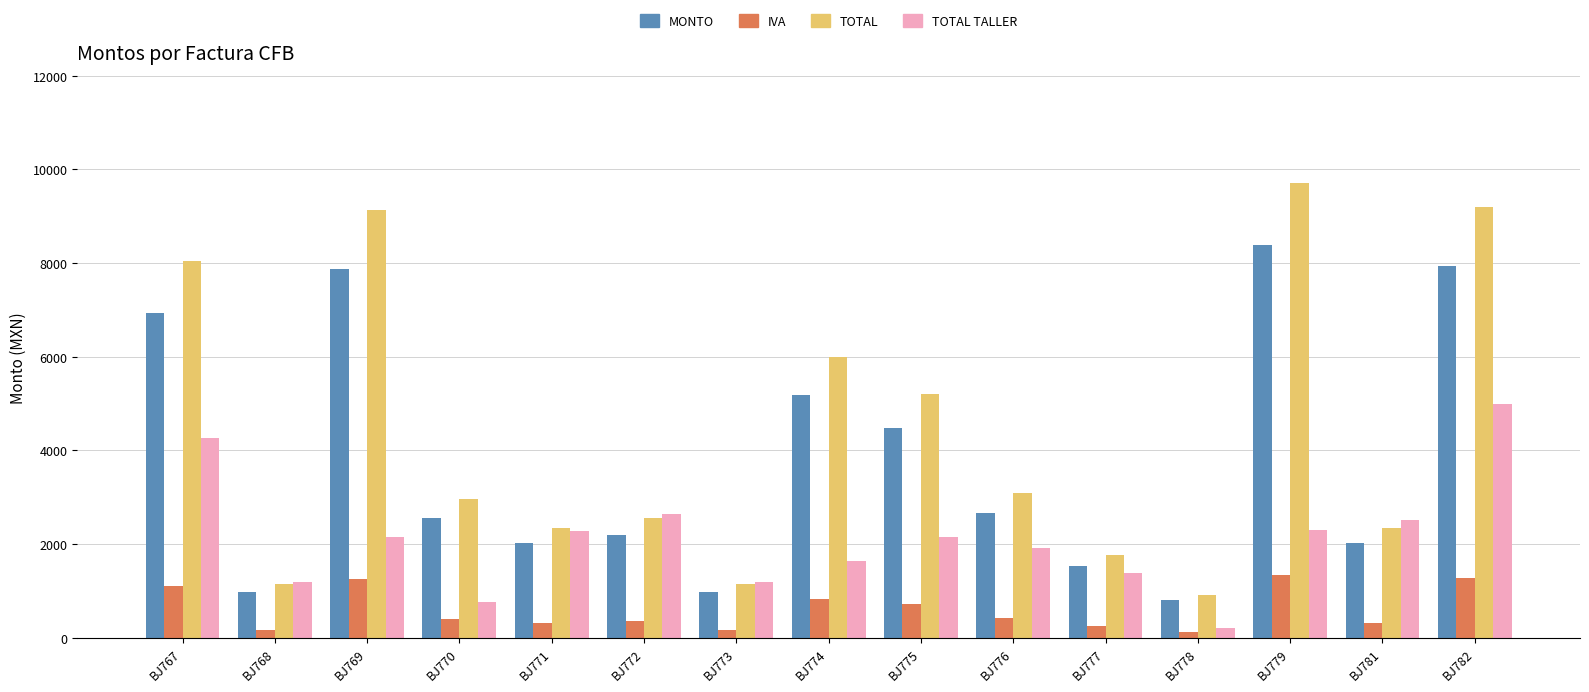

Are the bars horizontal?

No